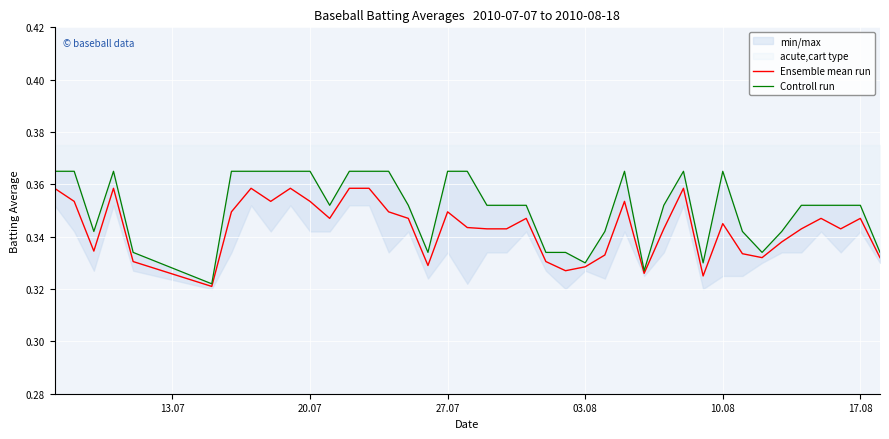

True or false: Ensemble mean run and Controll run intersect in this chart.

False